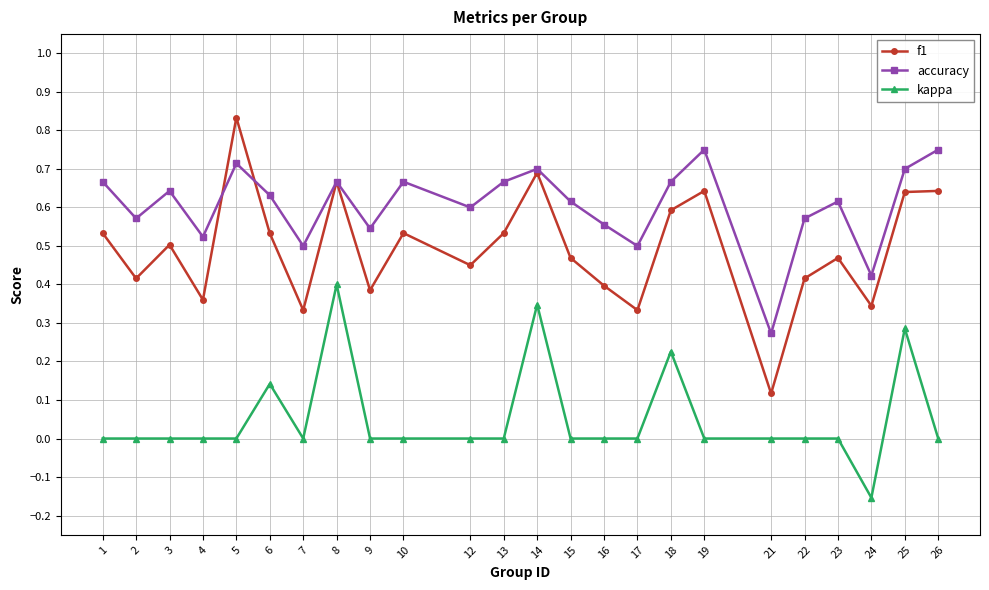

Rank the series by their maximum value, from lowest to highest.

kappa, accuracy, f1